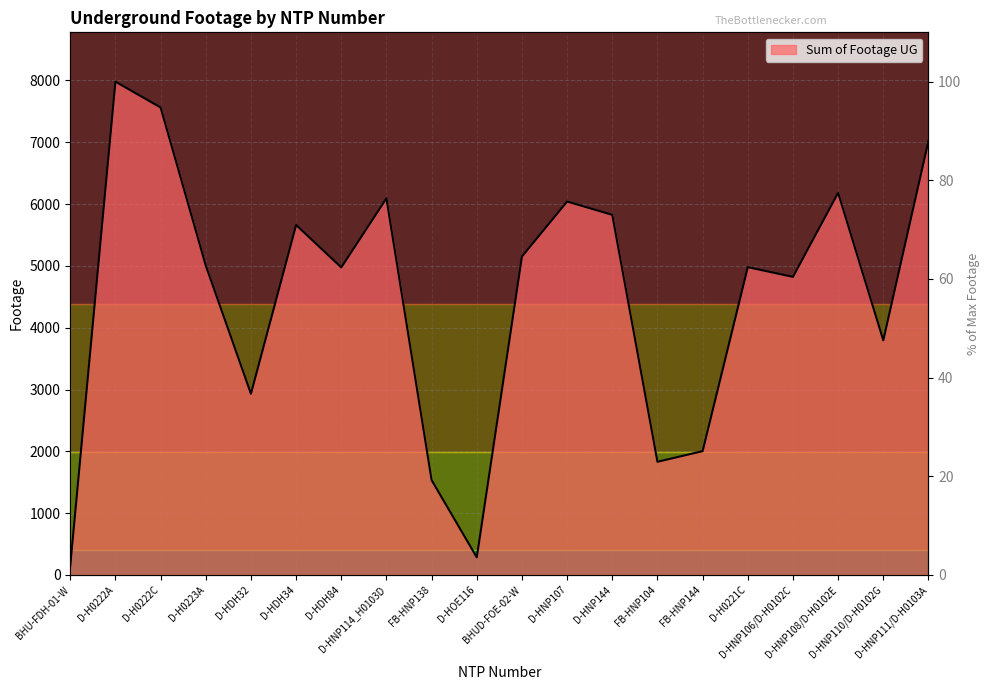

Rank the categories by value from lowest to highest.

BHU-FDH-01-W, D-HOE116, FB-HNP138, FB-HNP104, FB-HNP144, D-HDH32, D-HNP110/D-H0102G, D-HNP106/D-H0102C, D-HDH84, D-H0221C, D-H0223A, BHUD-FOE-02-W, D-HDH34, D-HNP144, D-HNP107, D-HNP114_H0103D, D-HNP108/D-H0102E, D-HNP111/D-H0103A, D-H0222C, D-H0222A